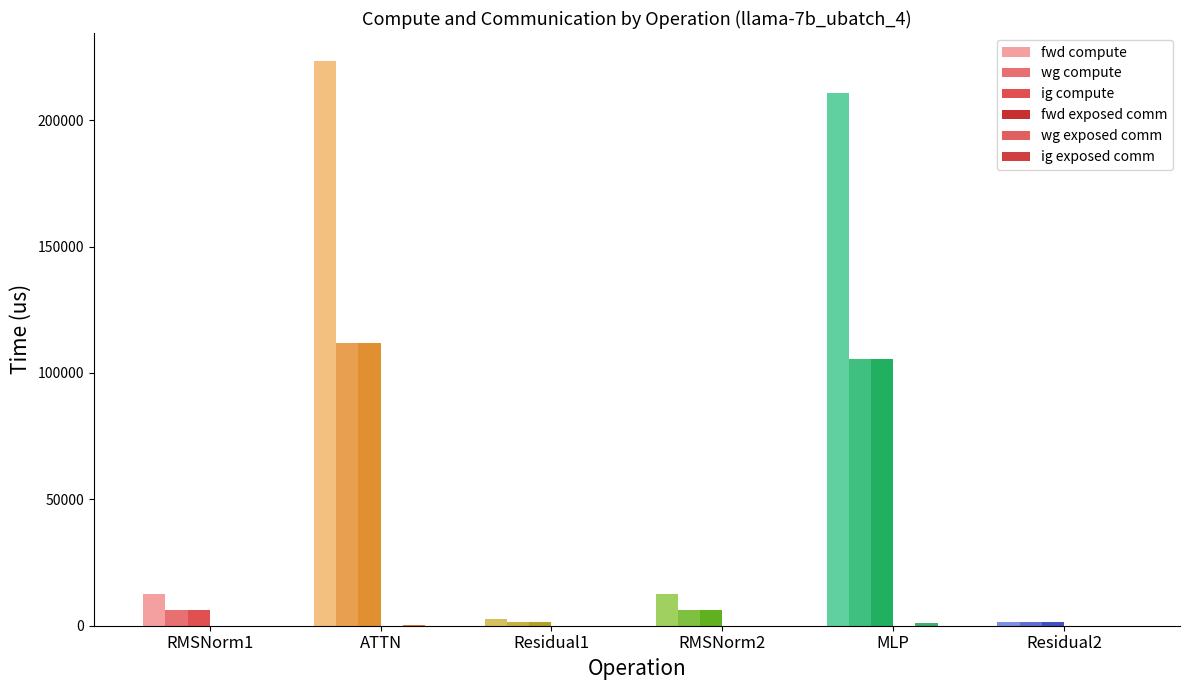

Are the bars horizontal?

No